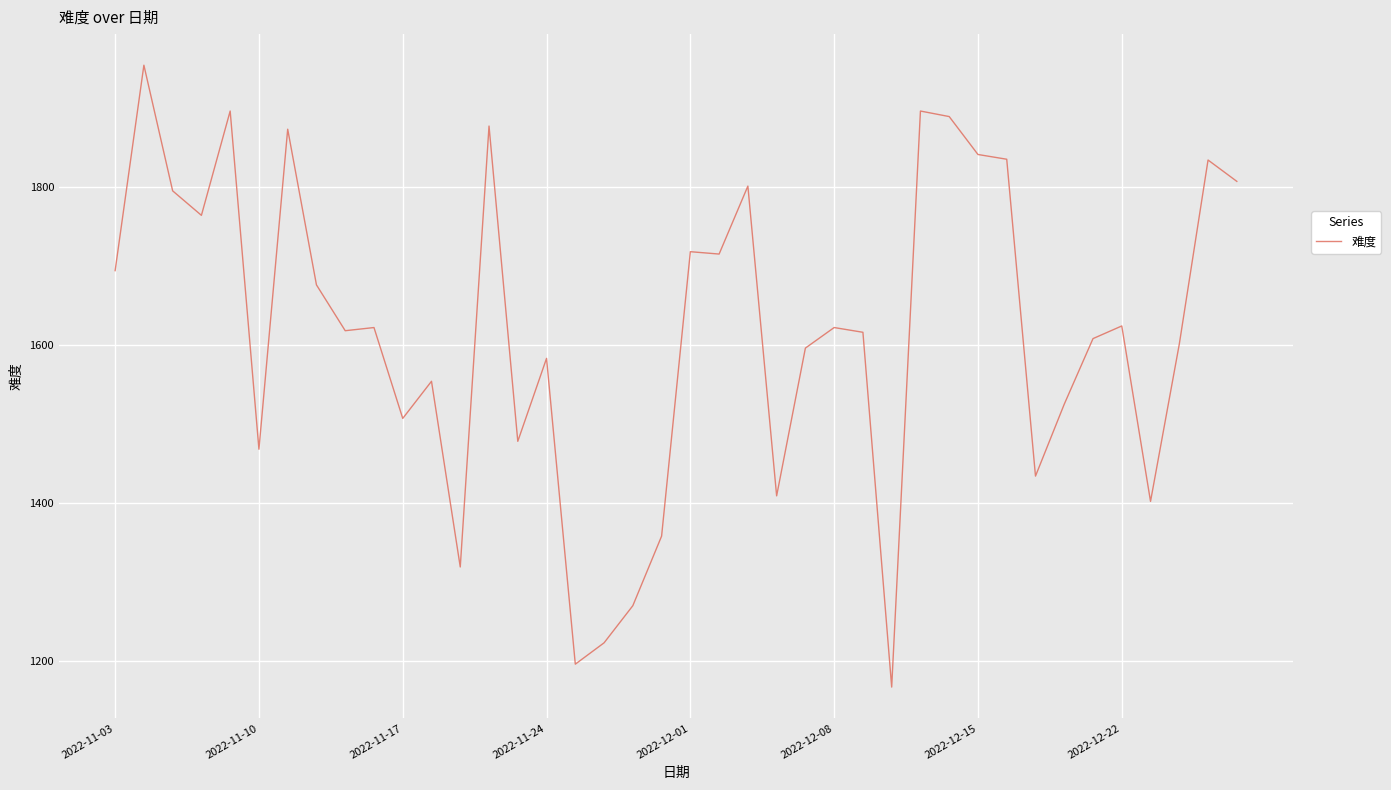

What is the smallest value displayed?

1167